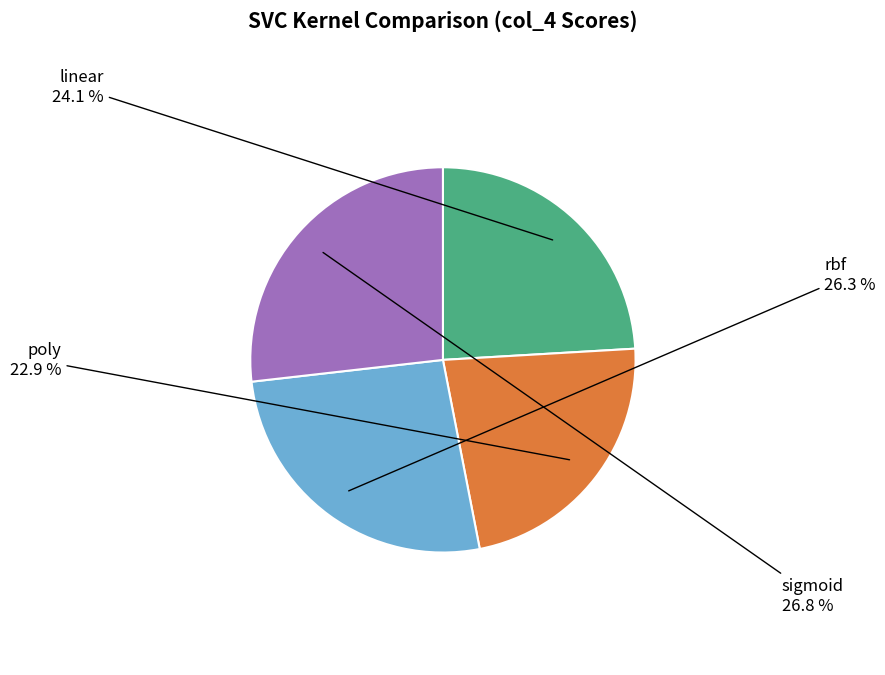

Does any single category account for the majority?

No